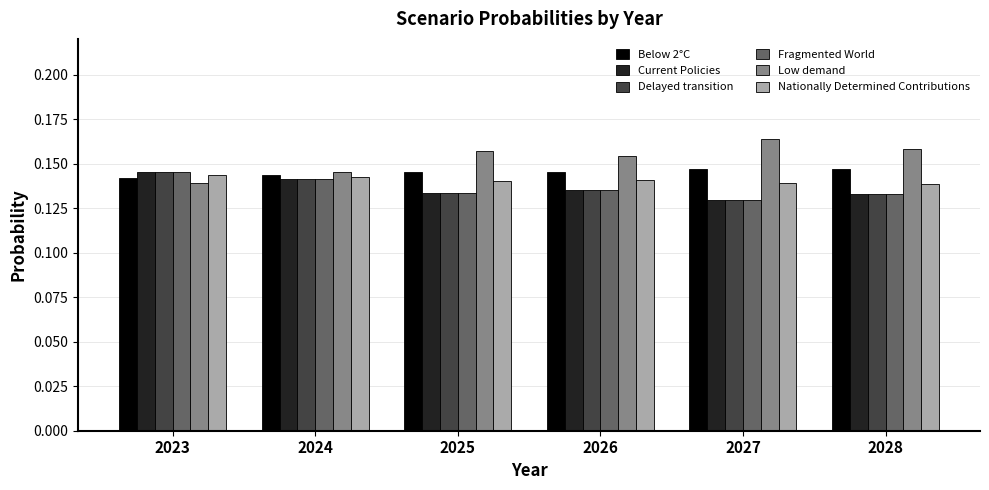

Which category has the lowest value across all series?

2027